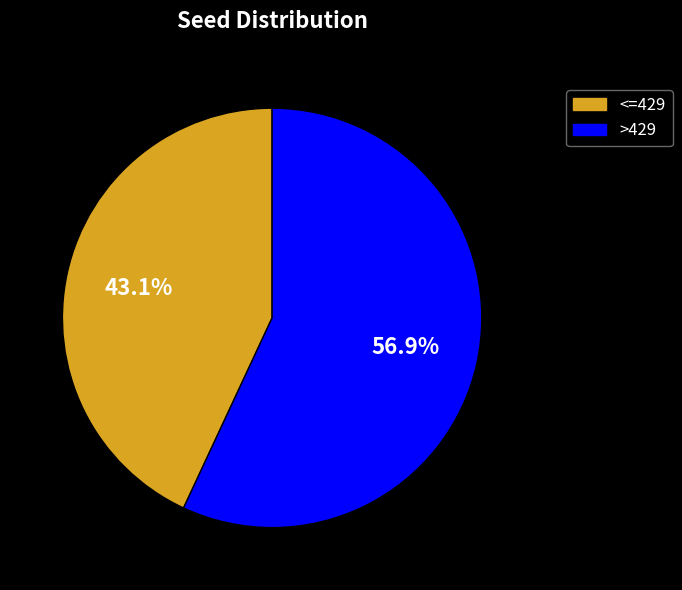

To the nearest percent, what is the difference between the largest and smallest slice percentages?

14%